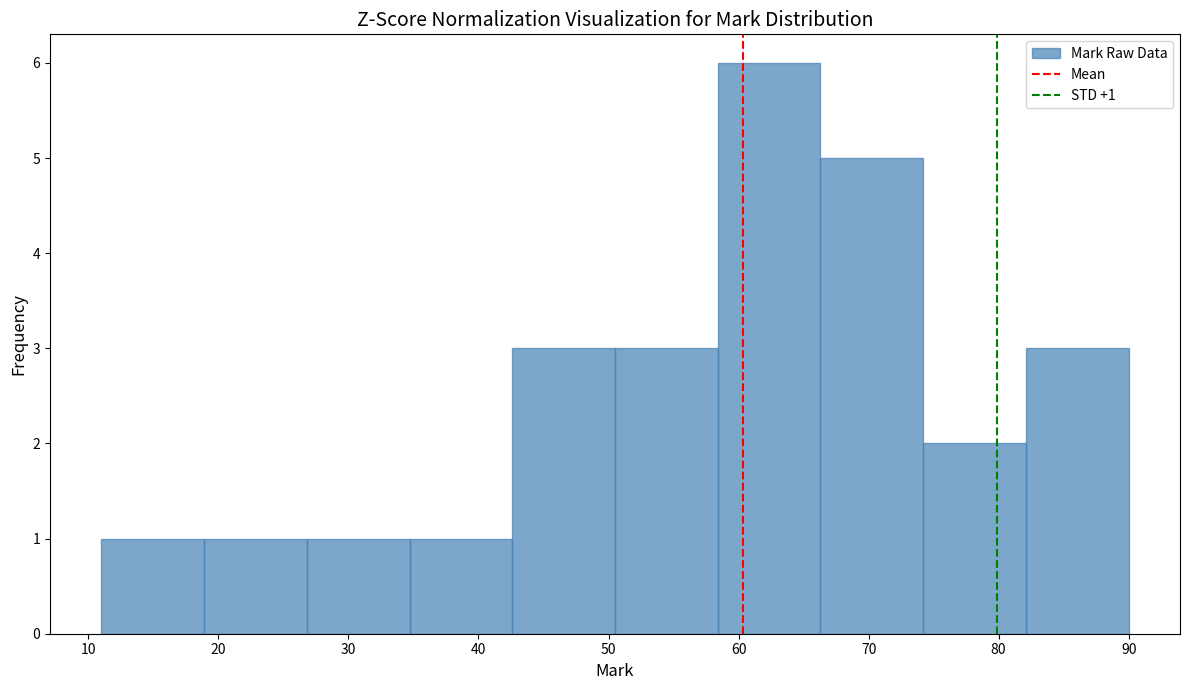

Which range on the x-axis has the tallest bar?

58.4 to 66.3